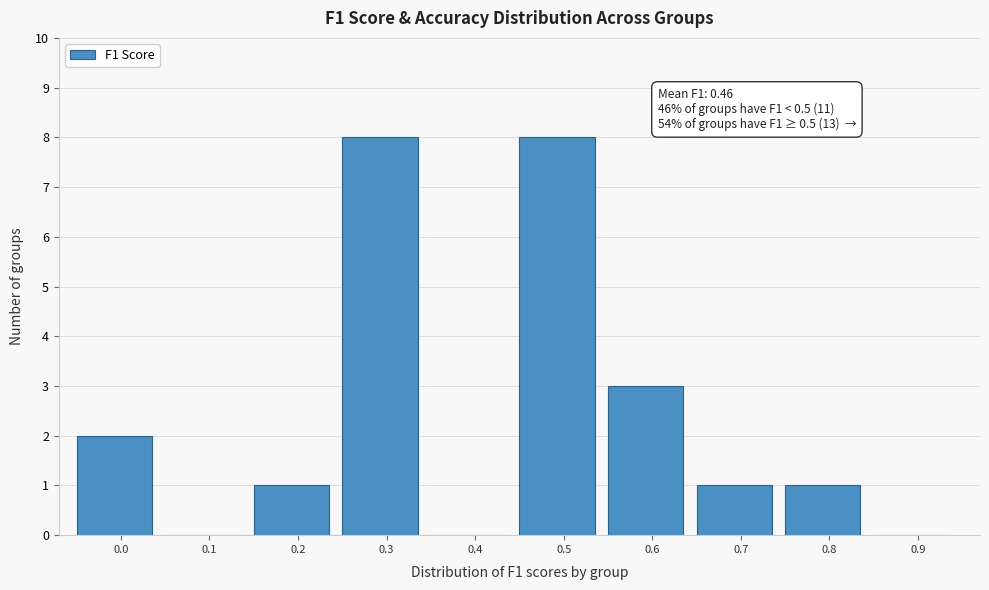

Reading left to right, transcribe all the data shown in this chart.

0.0=2	0.1=0	0.2=1	0.3=8	0.4=0	0.5=8	0.6=3	0.7=1	0.8=1	0.9=0